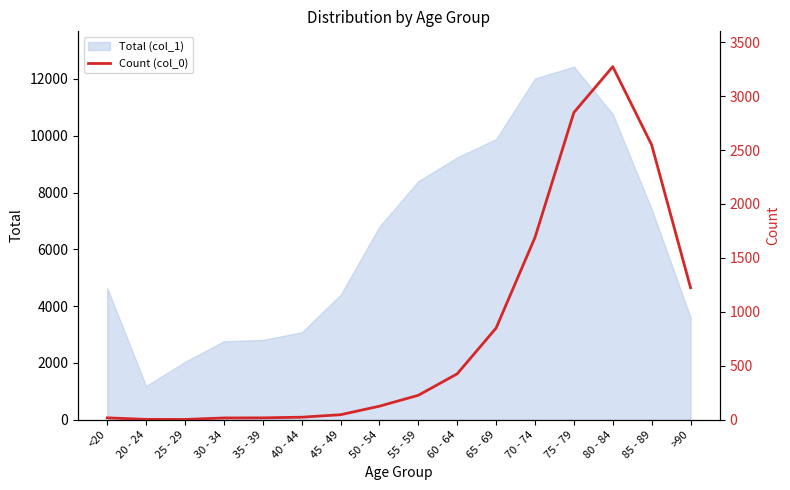

The value of Total (col_1) at 75 - 79 is 5850. True or false?

False